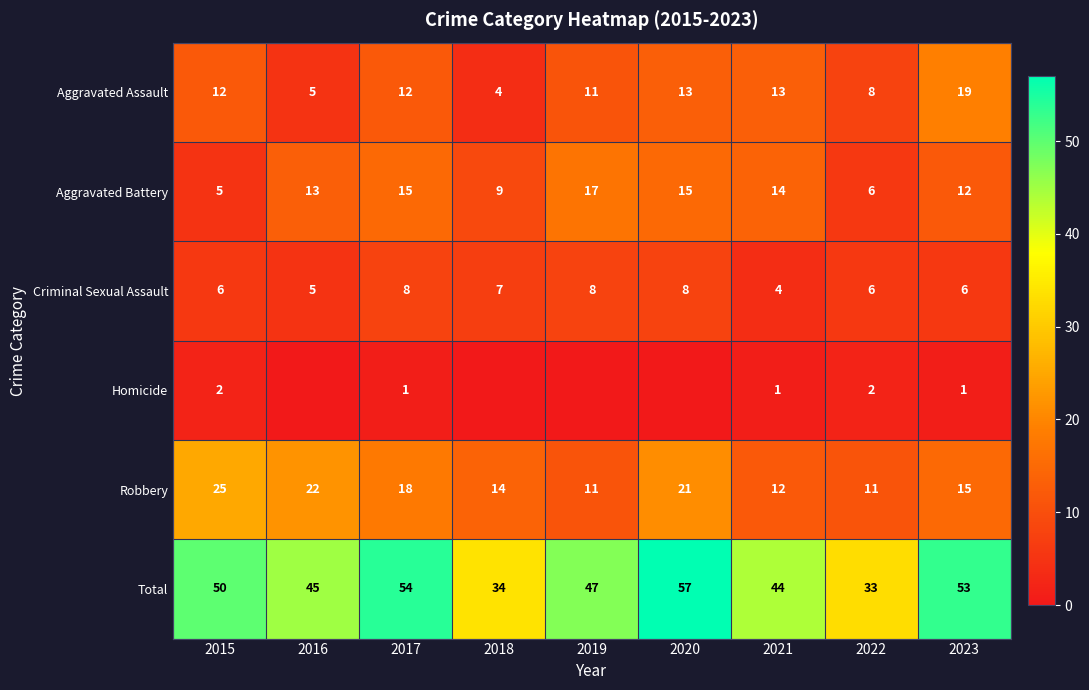

The value of Aggravated Assault at 2023 is 6. True or false?

False